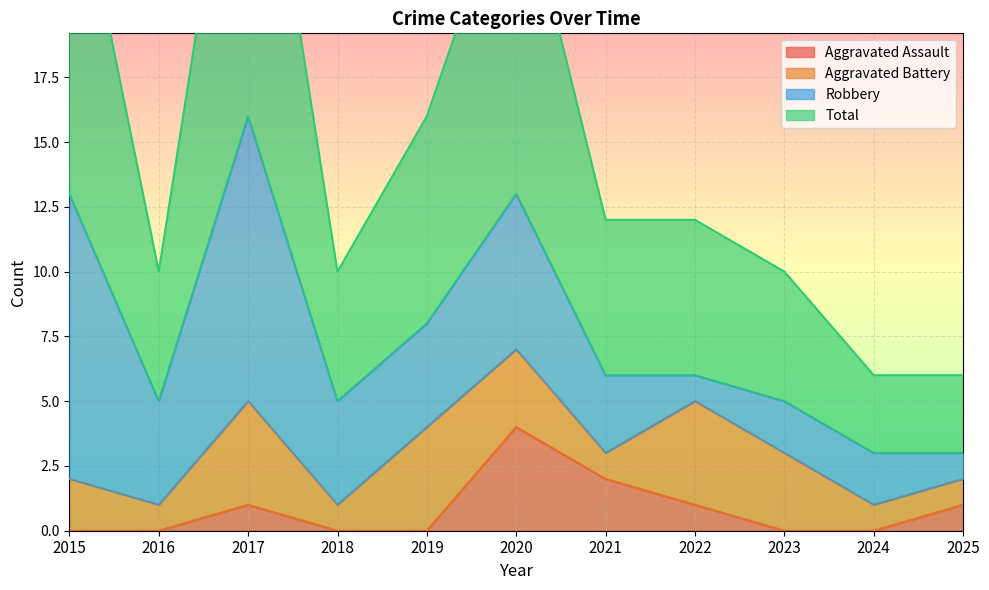

What is the total value across all series at 2018?

10